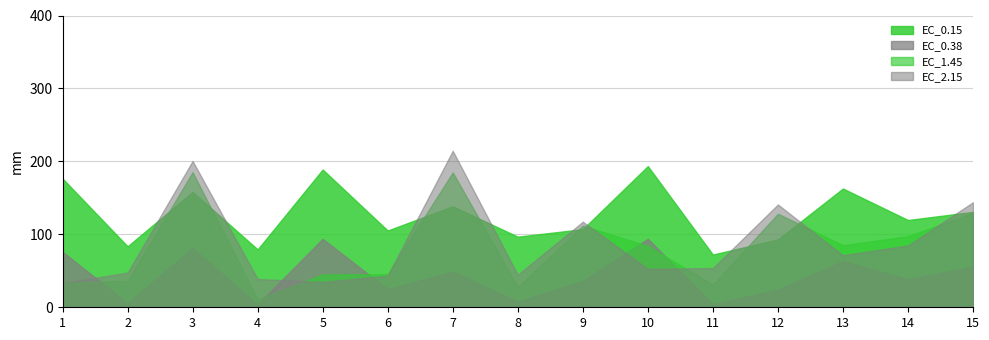

Which series changed the most between 10 and 15?

EC_2.15